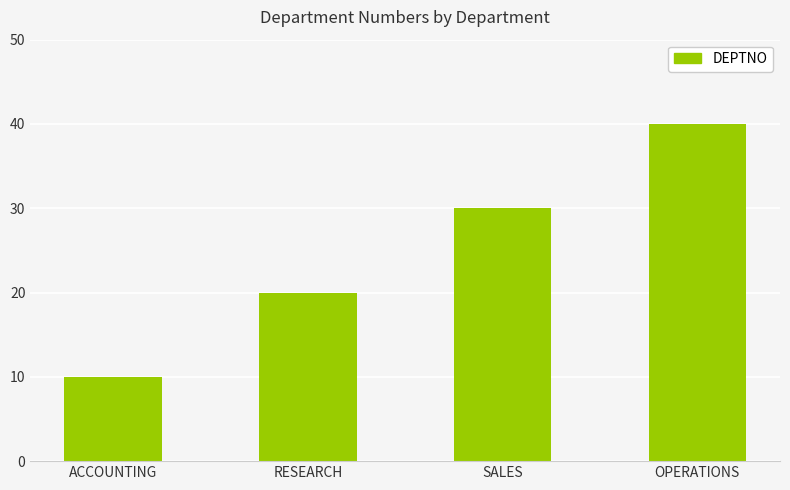

Does the chart contain any negative values?

No